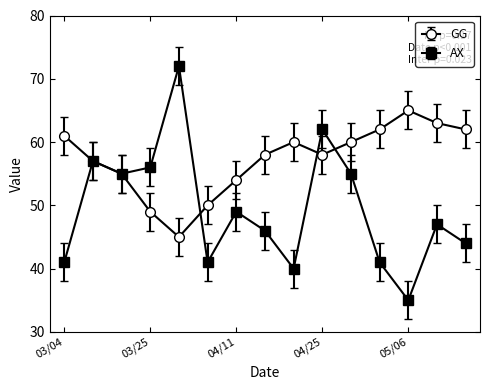

How many distinct data groups are displayed?

2